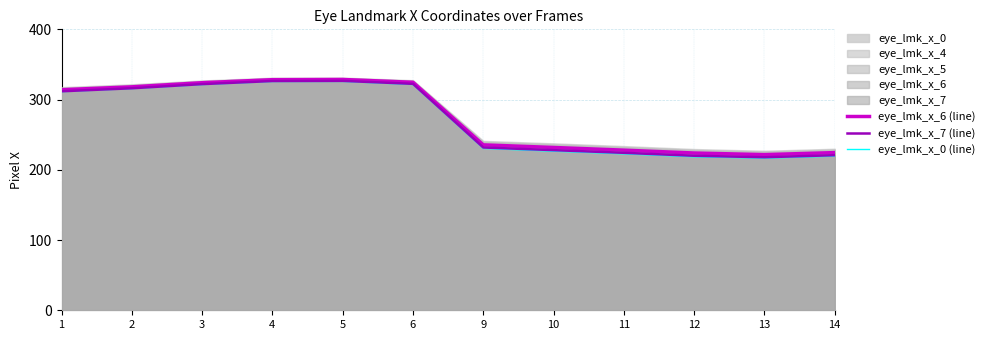

Reading left to right, list all the values displayed in this chart.

eye_lmk_x_6 (line): 1=314.0	2=318.1	3=324.0	4=328.3	5=328.6	6=324.6	9=235.5	10=231.8	11=228.0	12=223.9	13=221.6	14=224.5
eye_lmk_x_7 (line): 1=311.8	2=316.1	3=322.0	4=326.4	5=326.6	6=322.4	9=231.8	10=228.0	11=224.2	12=220.0	13=217.9	14=220.8
eye_lmk_x_0 (line): 1=311.2	2=315.6	3=321.3	4=325.7	5=325.8	6=321.4	9=230.5	10=226.5	11=222.7	12=218.5	13=216.6	14=219.4